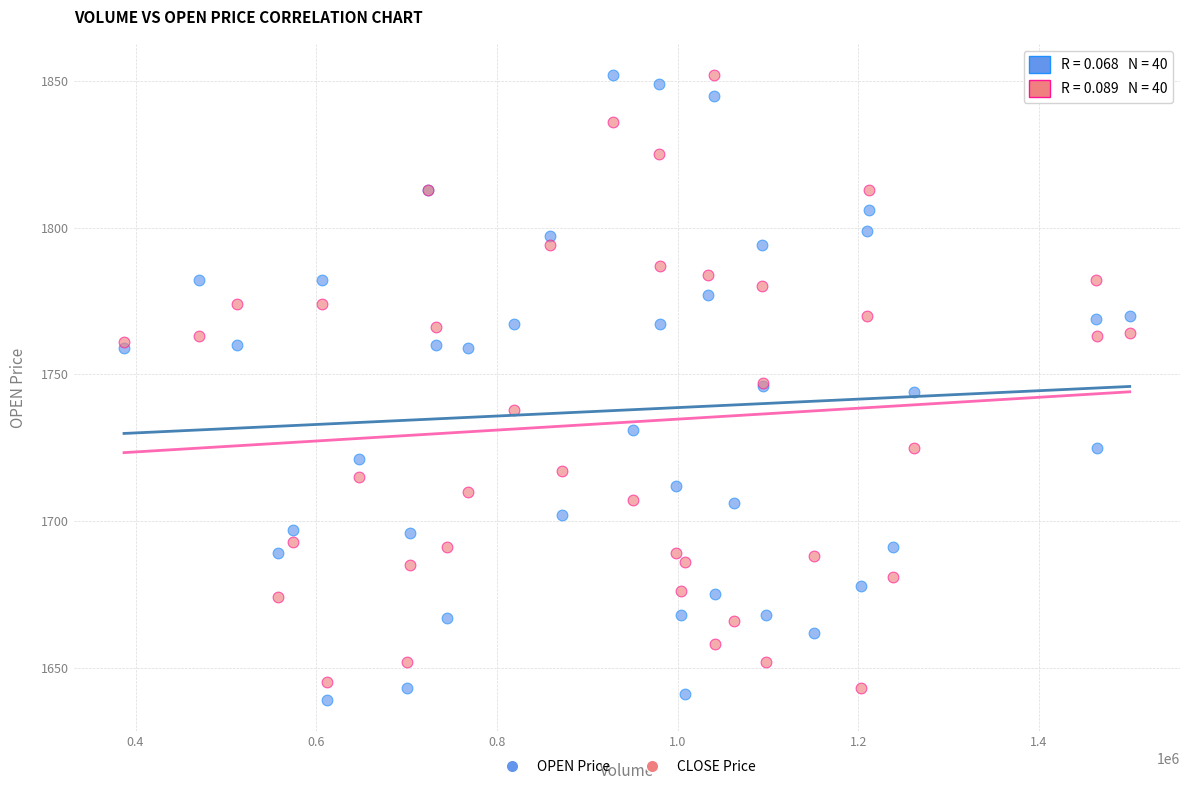

What is the X range (max minus min) for the scatter plot?

1113000